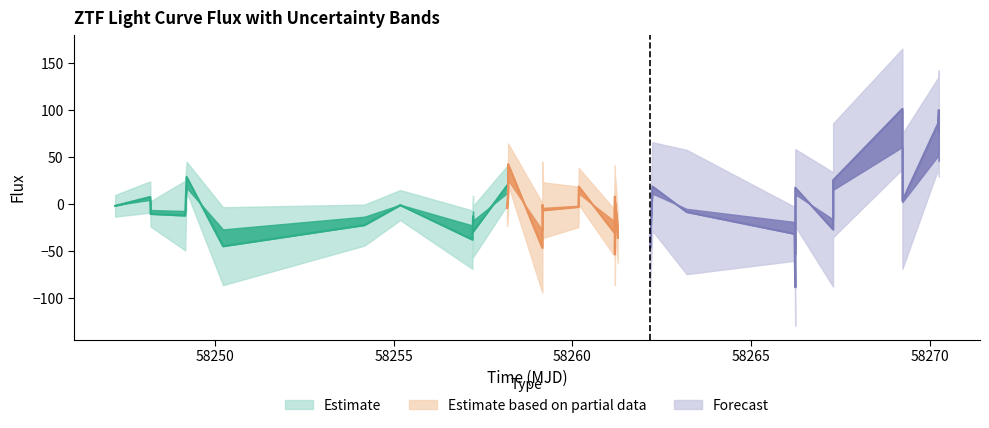

Count the number of data series in this chart.

3